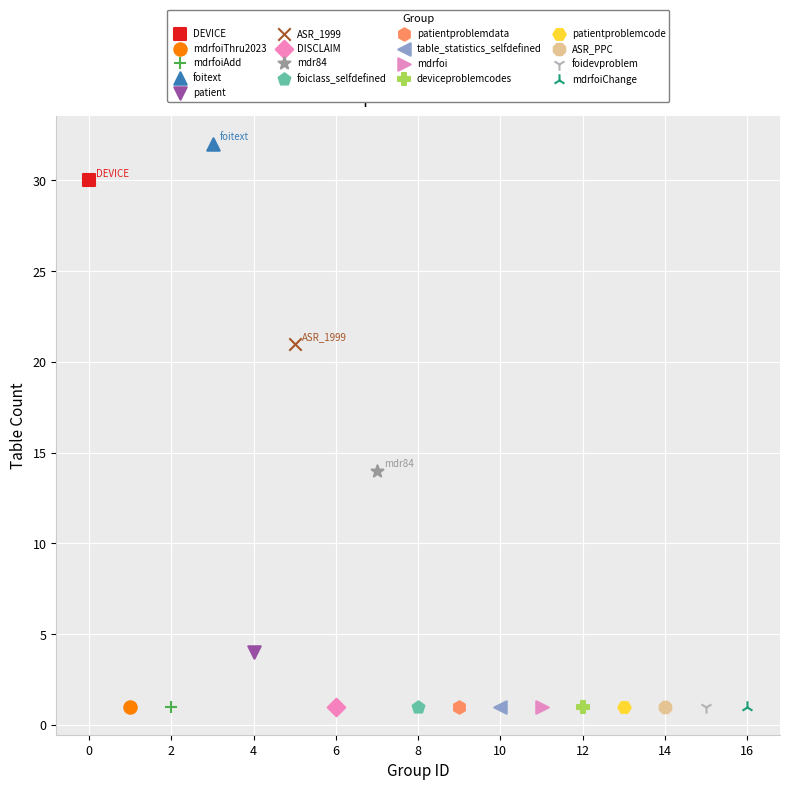

What are all the series names shown in the legend?

DEVICE, mdrfoiThru2023, mdrfoiAdd, foitext, patient, ASR_1999, DISCLAIM, mdr84, foiclass_selfdefined, patientproblemdata, table_statistics_selfdefined, mdrfoi, deviceproblemcodes, patientproblemcode, ASR_PPC, foidevproblem, mdrfoiChange